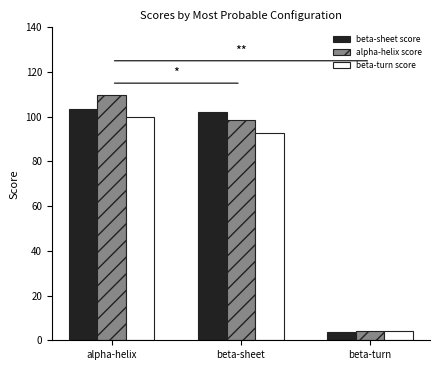

At alpha-helix, list the series in order from largest to smallest.

alpha-helix score, beta-sheet score, beta-turn score